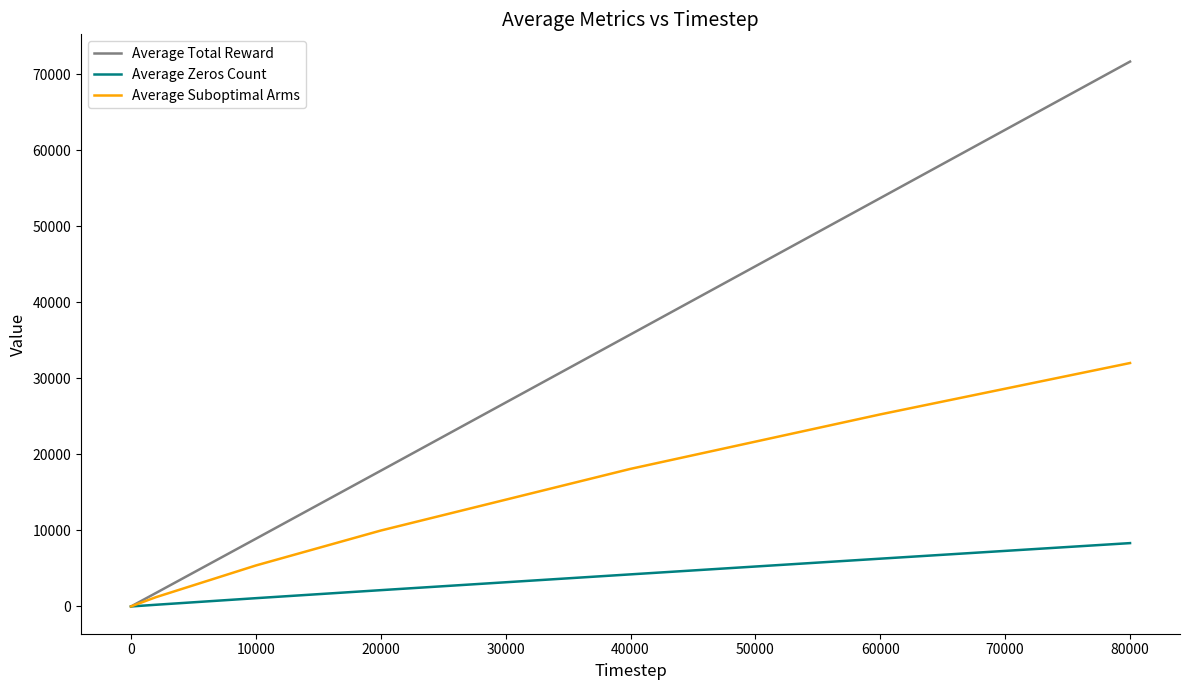

True or false: Average Zeros Count has more than 2 points higher than both neighbors.

False